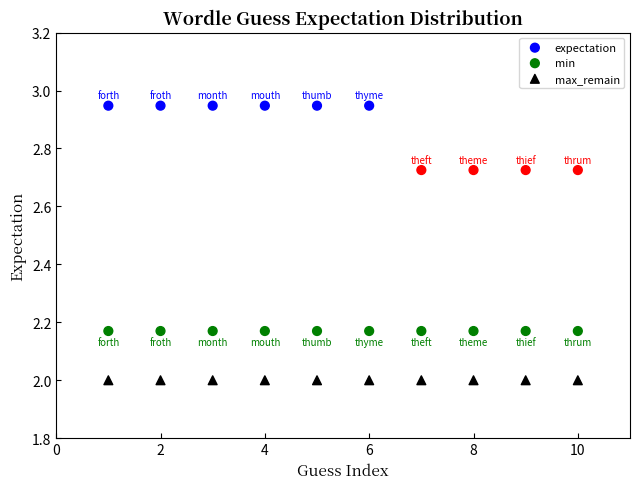

Which series reaches the maximum Y coordinate?

expectation